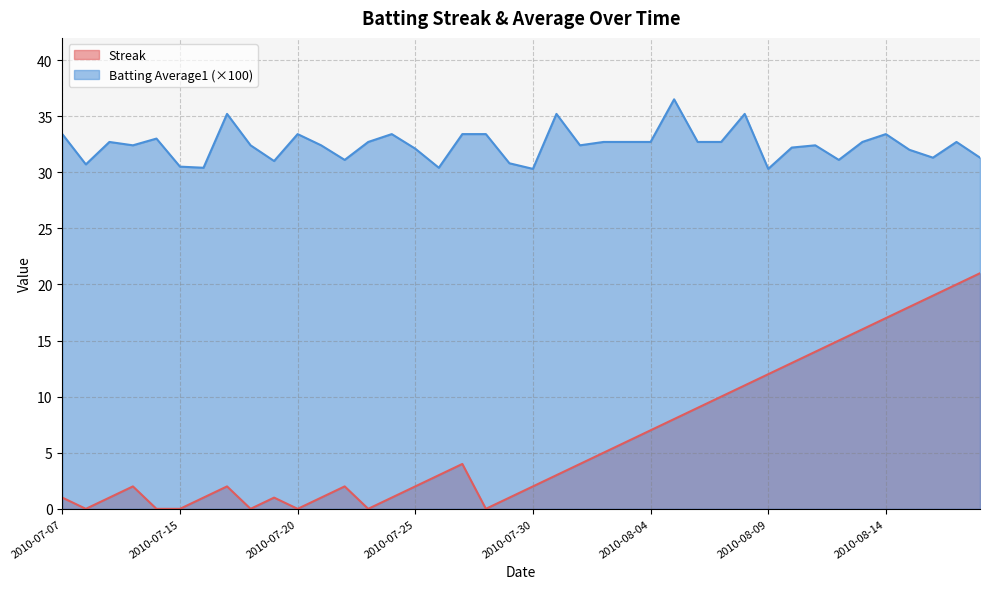

Reading right to left, list all the values displayed in this chart.

Streak: 21.0	20.0	19.0	18.0	17.0	16.0	15.0	14.0	13.0	12.0	11.0	10.0	9.0	8.0	7.0	6.0	5.0	4.0	3.0	2.0	1.0	0.0	4.0	3.0	2.0	1.0	0.0	2.0	1.0	0.0	1.0	0.0	2.0	1.0	0.0	0.0	2.0	1.0	0.0	1.0
Batting Average1: 31.3	32.7	31.3	32.0	33.4	32.7	31.1	32.4	32.2	30.3	35.2	32.7	32.7	36.5	32.7	32.7	32.7	32.4	35.2	30.3	30.8	33.4	33.4	30.4	32.1	33.4	32.7	31.1	32.4	33.4	31.0	32.4	35.2	30.4	30.5	33.0	32.4	32.7	30.7	33.4